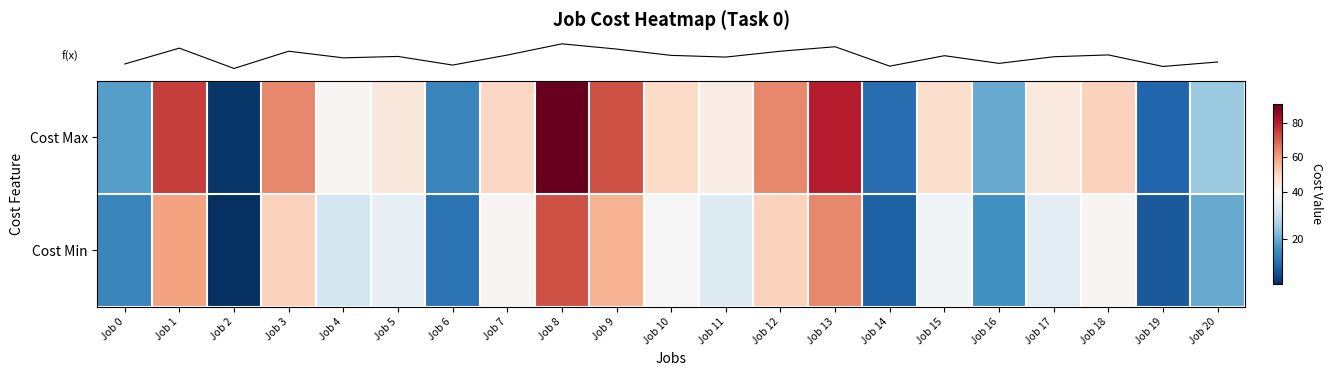

Reading left to right, extract all data points from this chart.

row_0: Job 0=18	Job 1=75	Job 2=2	Job 3=64	Job 4=40	Job 5=45	Job 6=14	Job 7=50	Job 8=91	Job 9=72	Job 10=49	Job 11=43	Job 12=64	Job 13=80	Job 14=10	Job 15=48	Job 16=20	Job 17=44	Job 18=51	Job 19=9	Job 20=25
row_1: Job 0=14	Job 1=60	Job 2=1	Job 3=51	Job 4=32	Job 5=36	Job 6=11	Job 7=40	Job 8=72	Job 9=57	Job 10=39	Job 11=34	Job 12=51	Job 13=64	Job 14=8	Job 15=38	Job 16=16	Job 17=35	Job 18=40	Job 19=7	Job 20=20